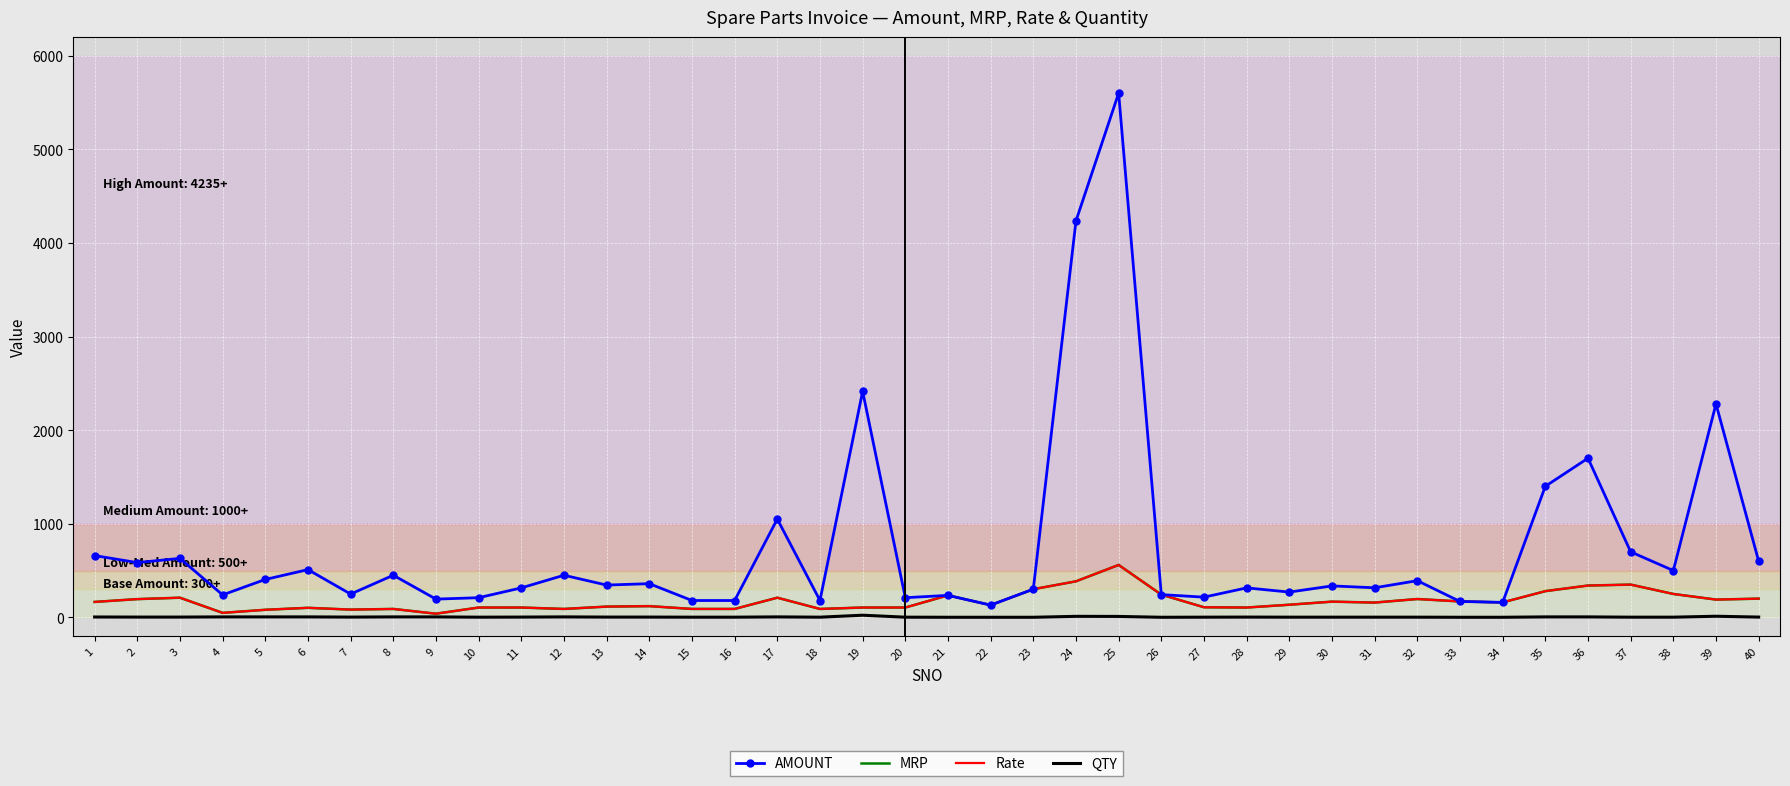

What value does the Rate series have at 23?

301